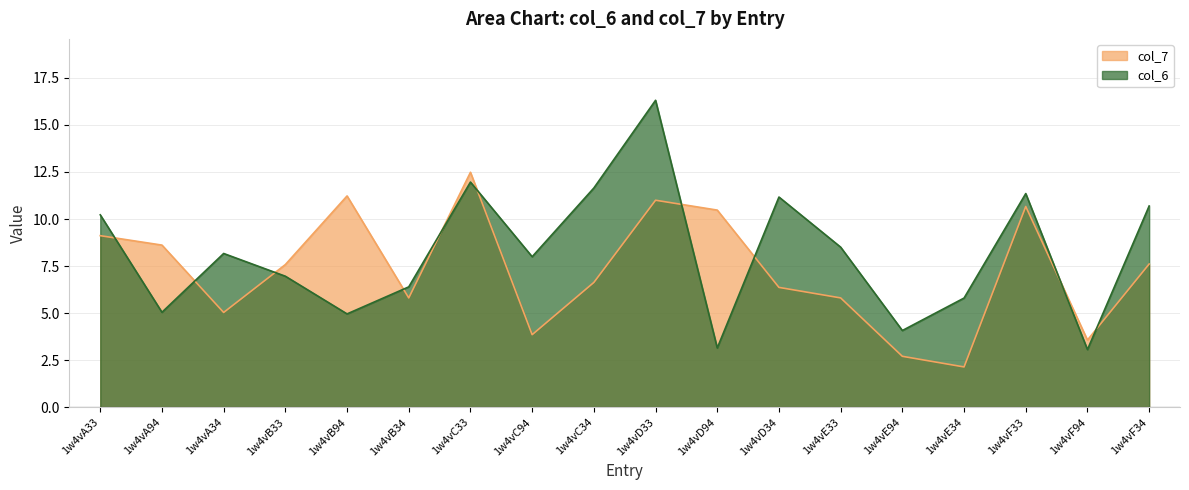

What is the sum of all col_7 values?

130.7